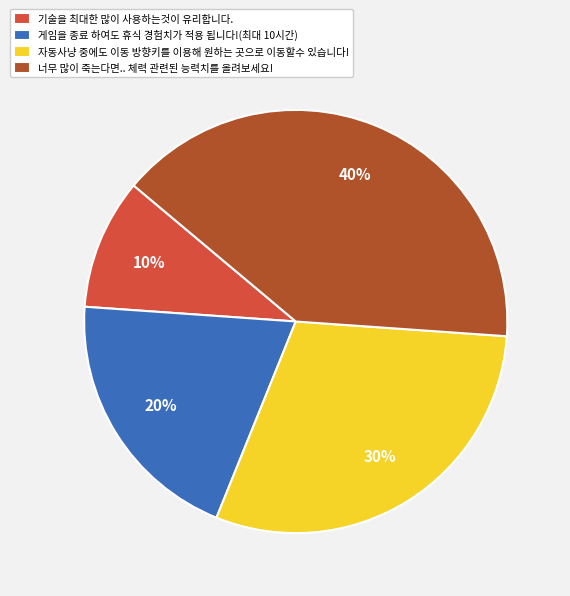

How many slices are in this pie chart?

4